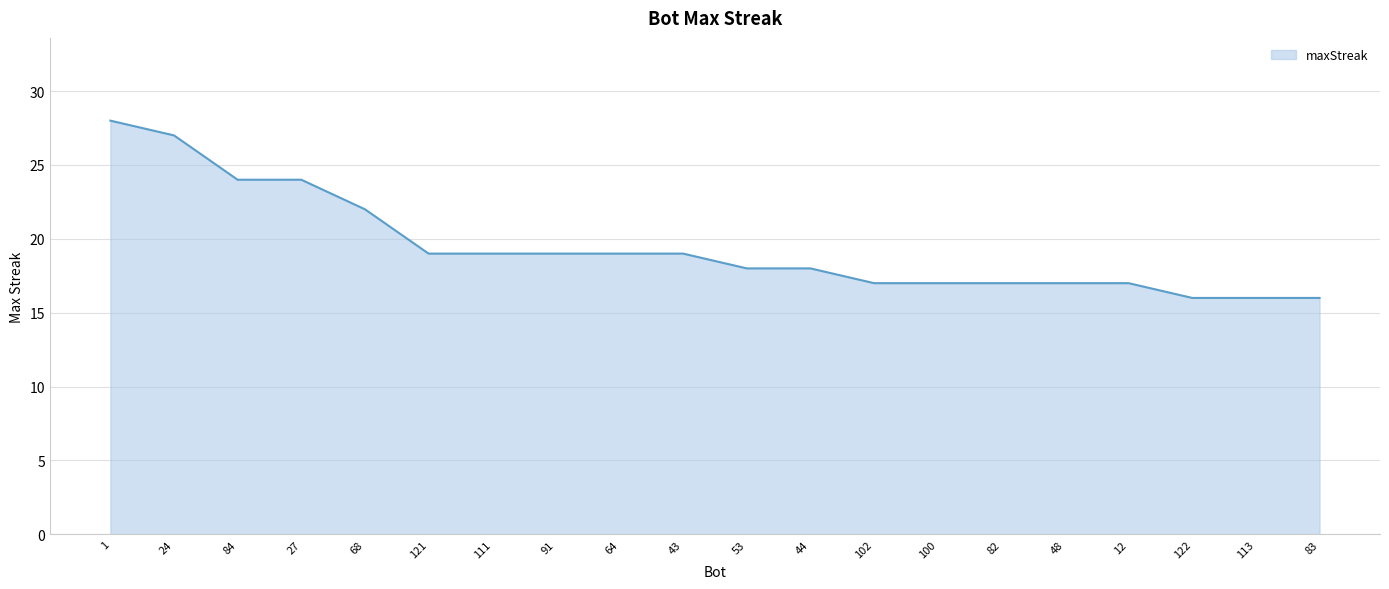

True or false: the data shows 19 at 111.

True